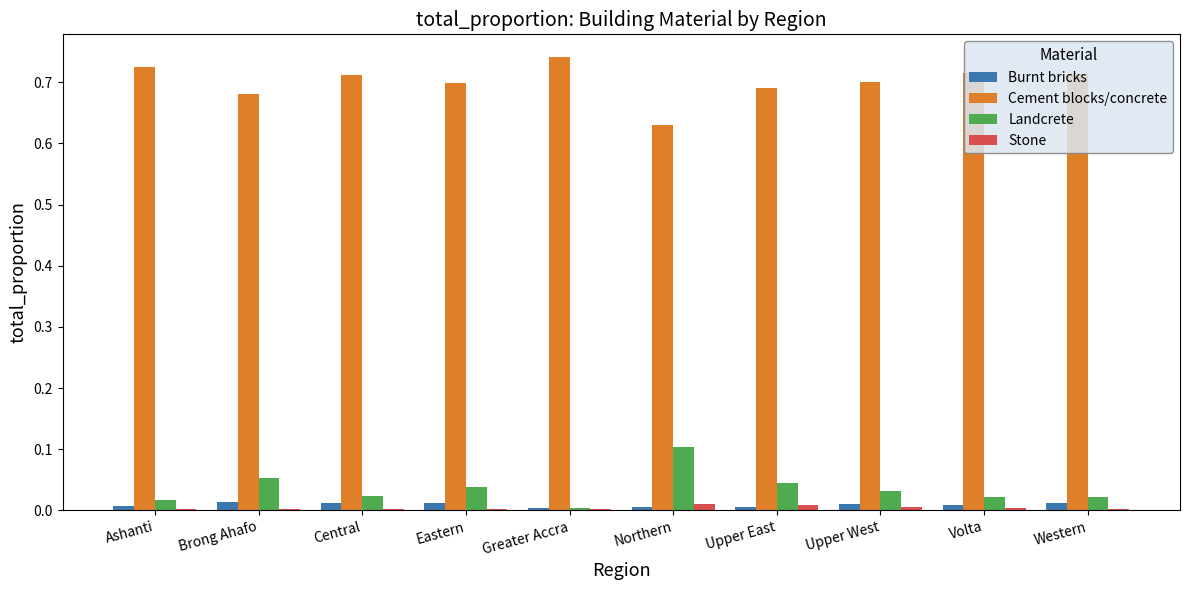

The Cement blocks/concrete series shows 0.7 at Ashanti. True or false?

True